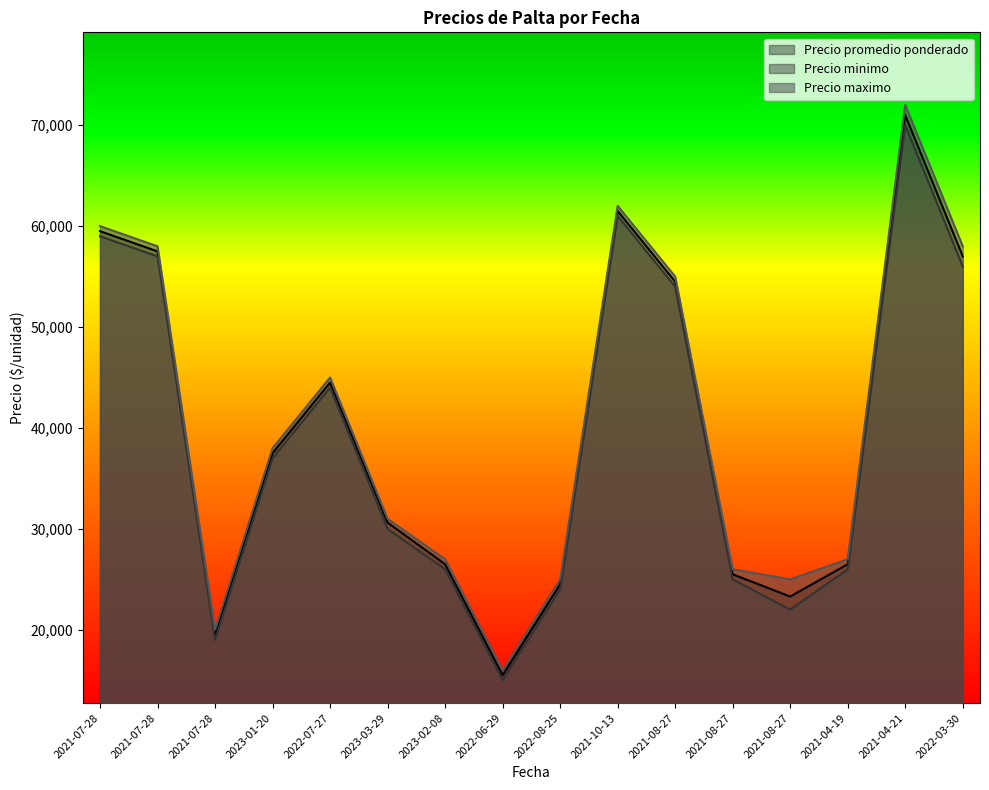

True or false: Precio promedio ponderado and Precio maximo cross at least once.

False